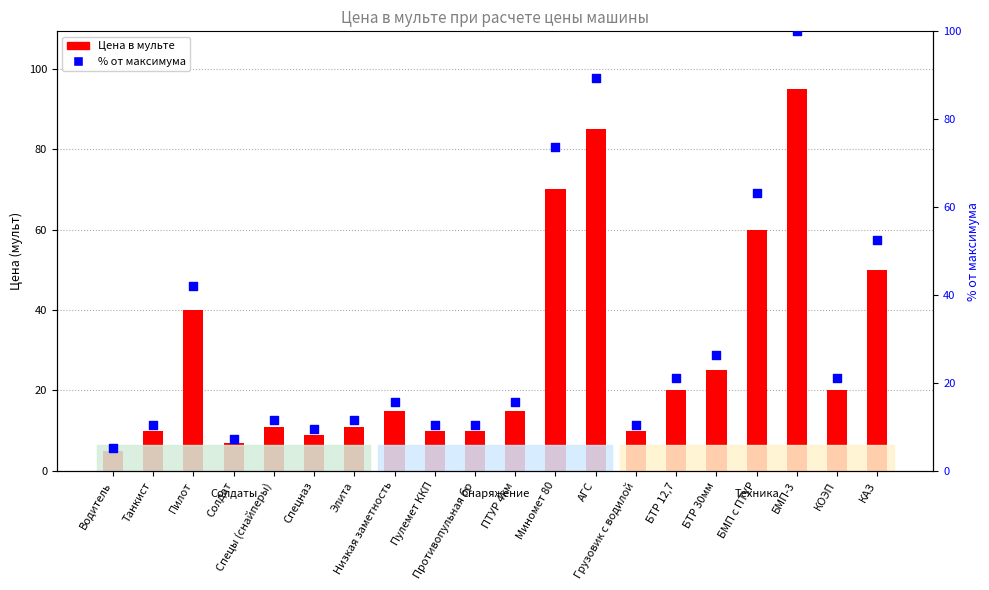

At how many categories does at least one series exceed 86?

2